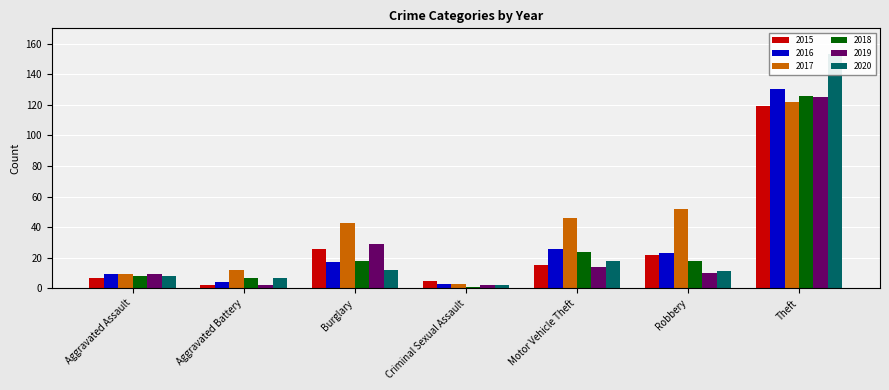

Rank the categories by 2017 value from highest to lowest.

Theft, Robbery, Motor Vehicle Theft, Burglary, Aggravated Battery, Aggravated Assault, Criminal Sexual Assault